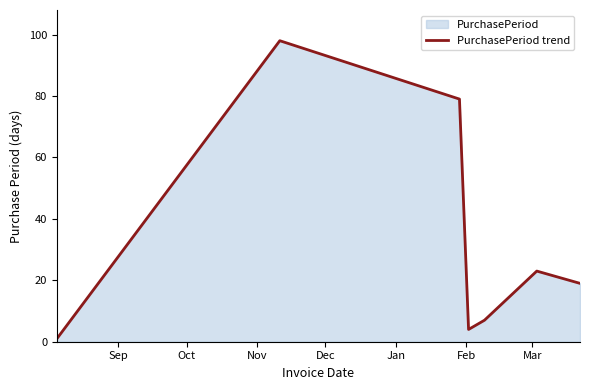

What is the difference between the second highest and second lowest values?

75